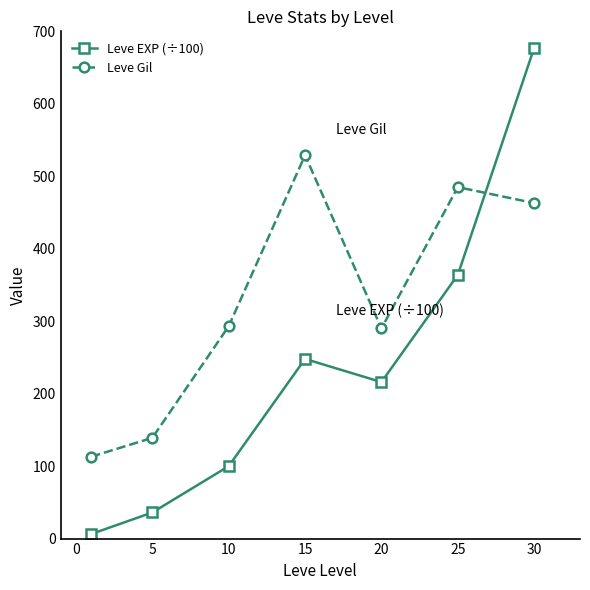

What is the value of the Leve Gil point at the 1st from the left?

113.0